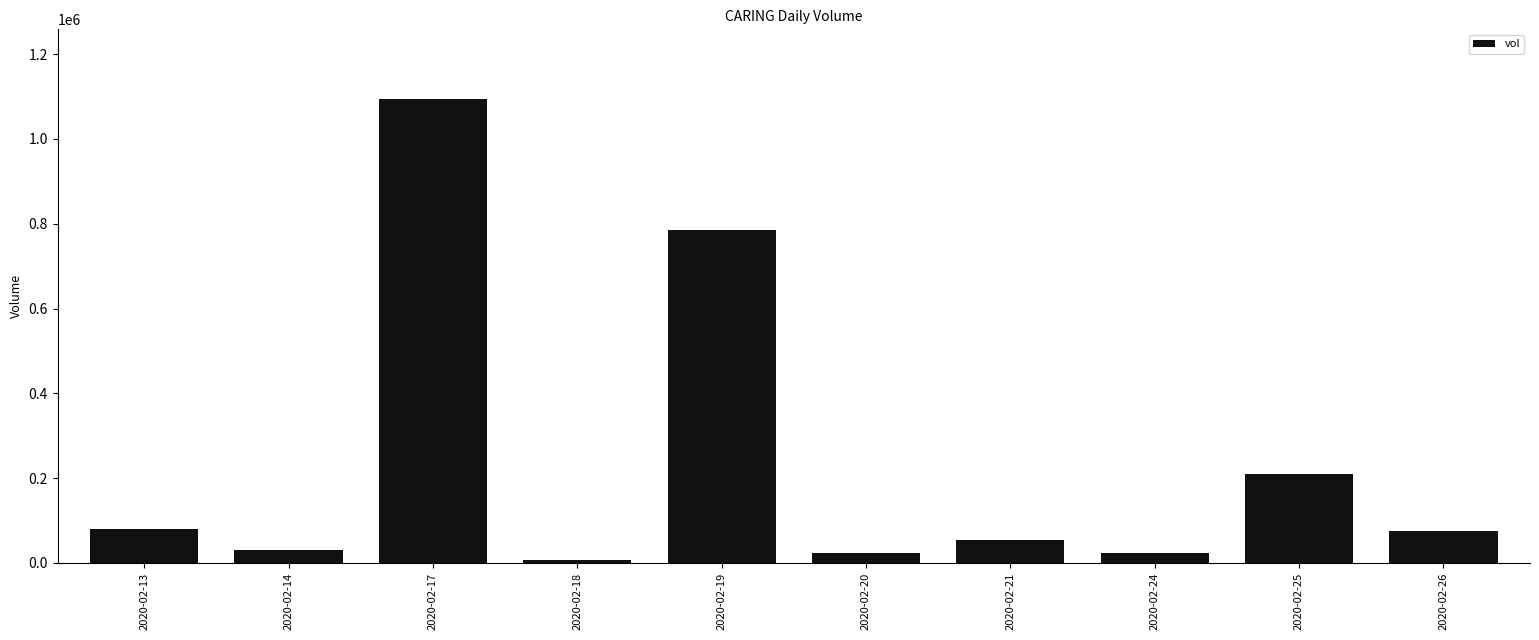

Is it true that the value at 2020-02-26 is 128784?

False